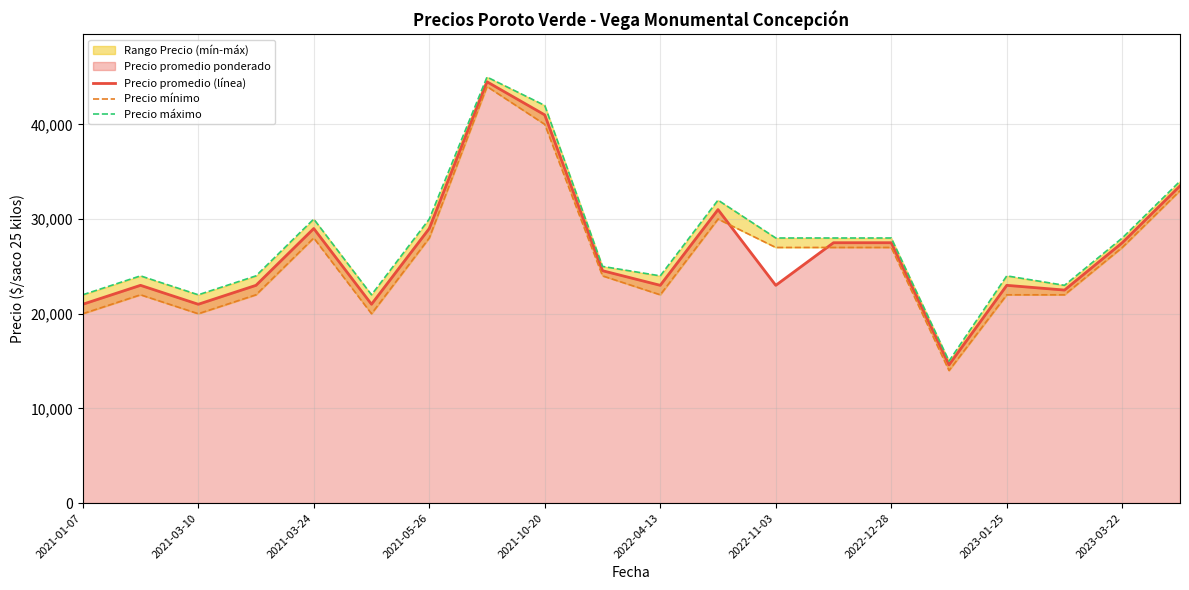

What is the maximum value for Precio promedio (línea)?

44500